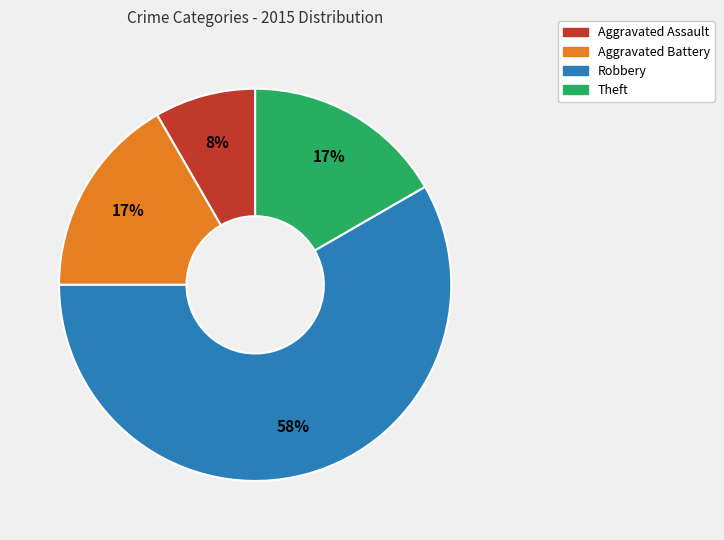

Does any single category account for the majority?

Yes